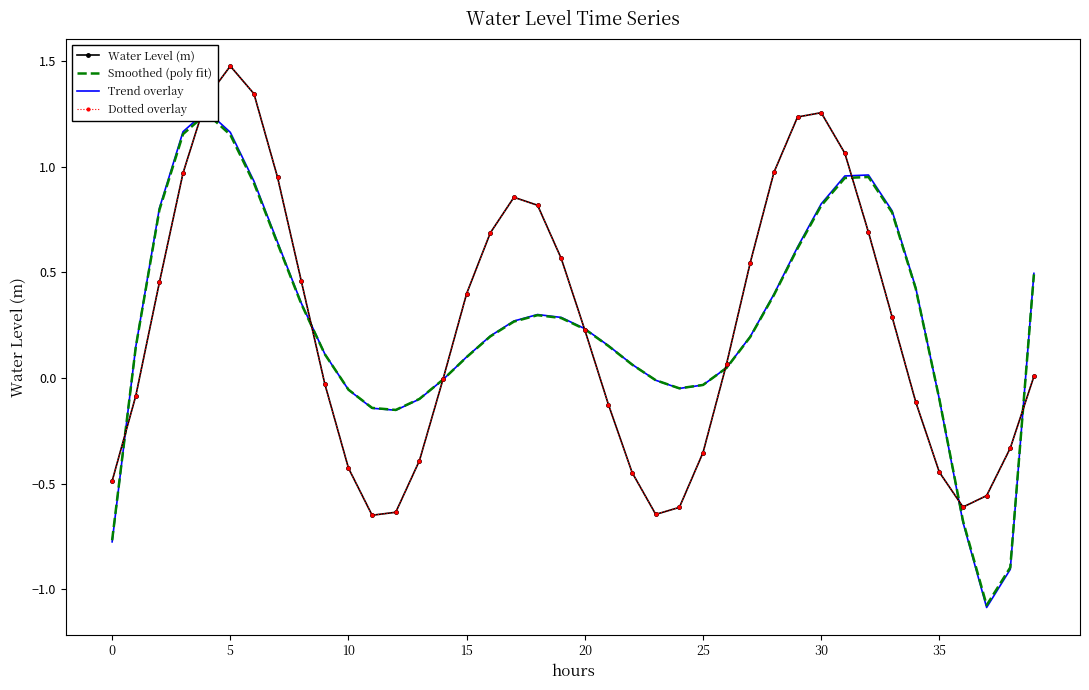

What is the label of the 14th point from the left?

13